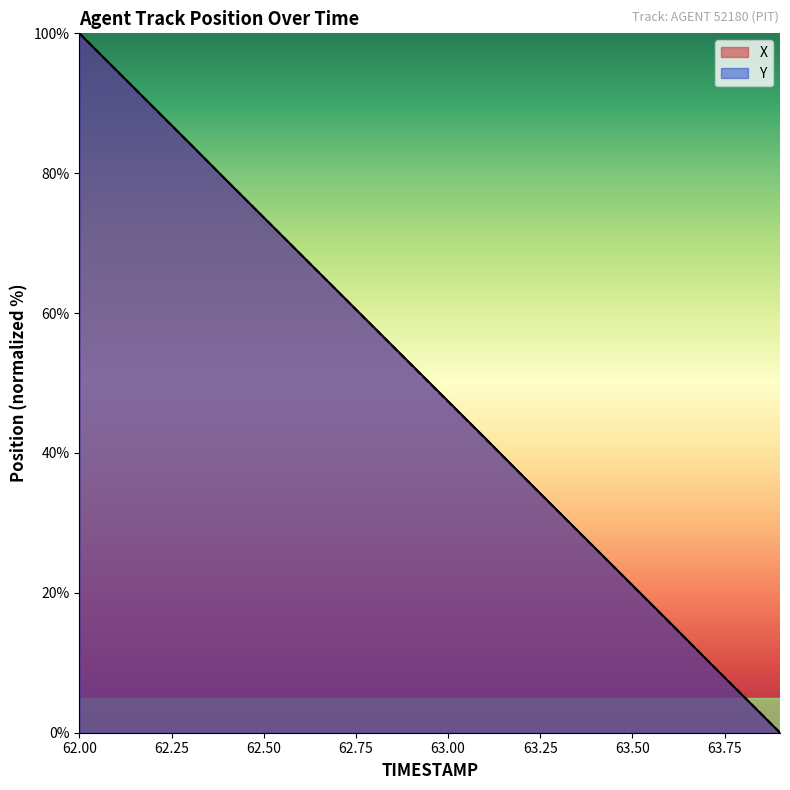

Reading left to right, transcribe all the data shown in this chart.

X: 100.0	94.7	89.5	84.2	78.9	73.7	68.4	63.2	57.9	52.7	47.4	42.2	36.8	31.6	26.3	21.1	15.8	10.5	5.3	0.0
Y: 100.0	94.7	89.5	84.2	78.9	73.7	68.4	63.1	57.9	52.6	47.3	42.1	36.8	31.6	26.3	21.0	15.8	10.5	5.3	0.0